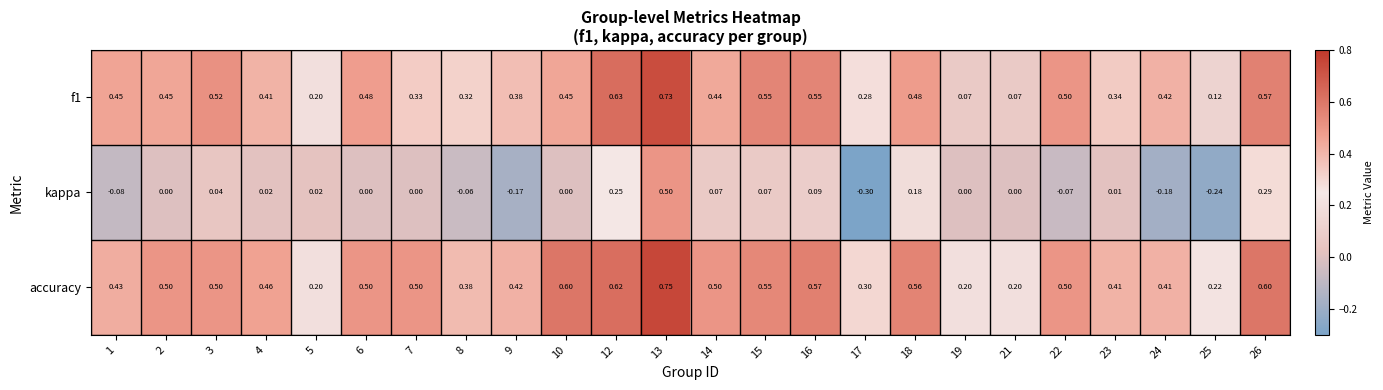

Which series has the largest total across all categories?

accuracy